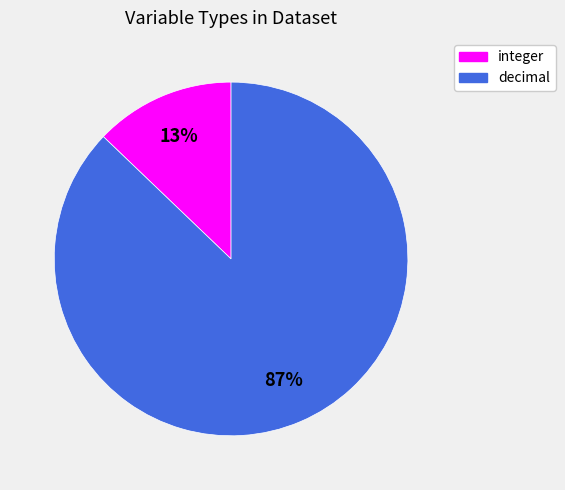

To the nearest percent, what is the average slice percentage?

50%